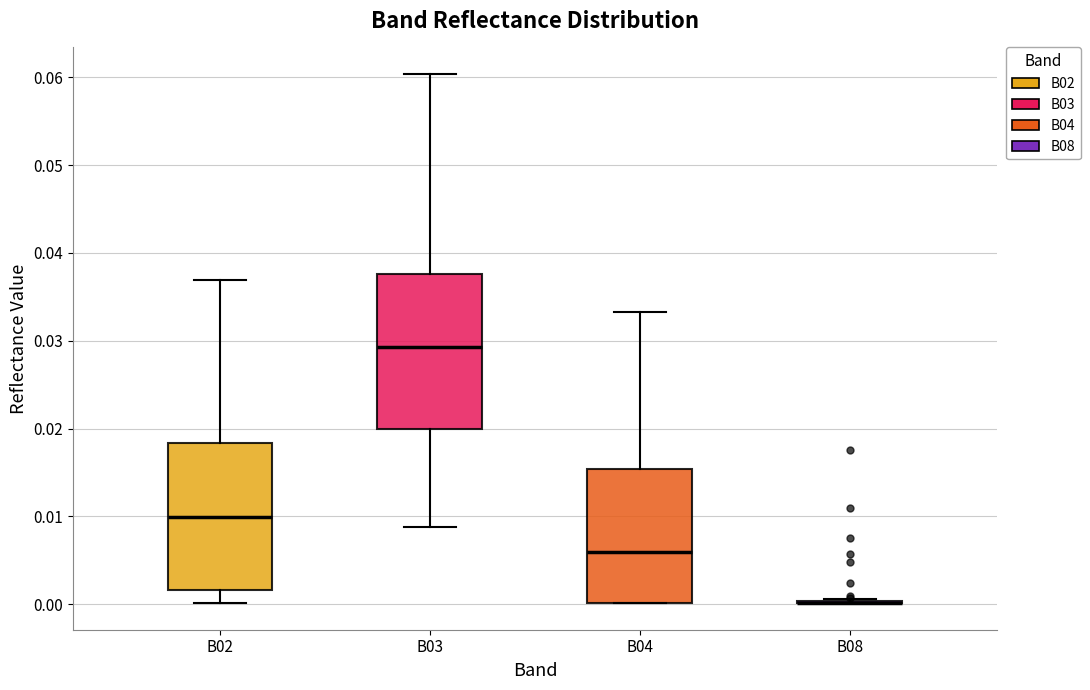

Reading left to right, transcribe this box plot: for each box, give where its median line is, the range the box spans, and where its two whiskers end, as read against the y-axis. The values are not printed on the chart, so give them approximately, as read against the axis.

B02: median 0.010, box 0.002 to 0.018, whiskers 0.000 to 0.037
B03: median 0.029, box 0.020 to 0.038, whiskers 0.009 to 0.060
B04: median 0.006, box 0.000 to 0.015, whiskers 0.000 to 0.033
B08: box collapsed to a line at 0.000, whiskers 0.000 to 0.001